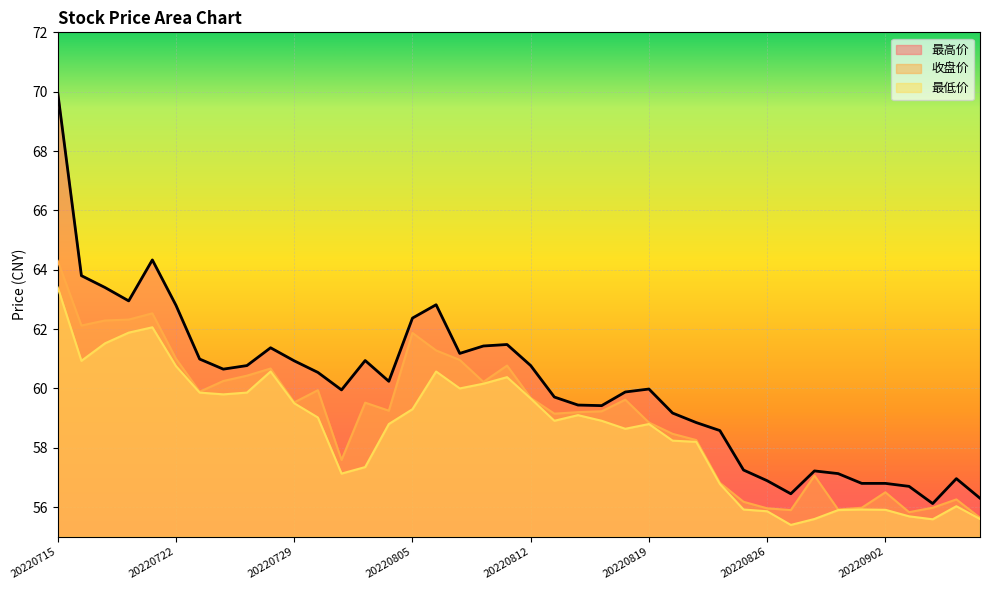

Which series has the largest total across all categories?

最高价